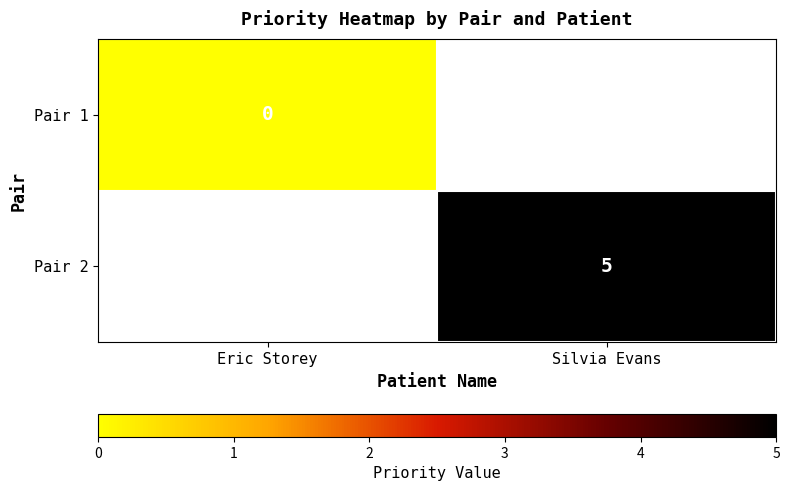

How many data points does each series have?

2